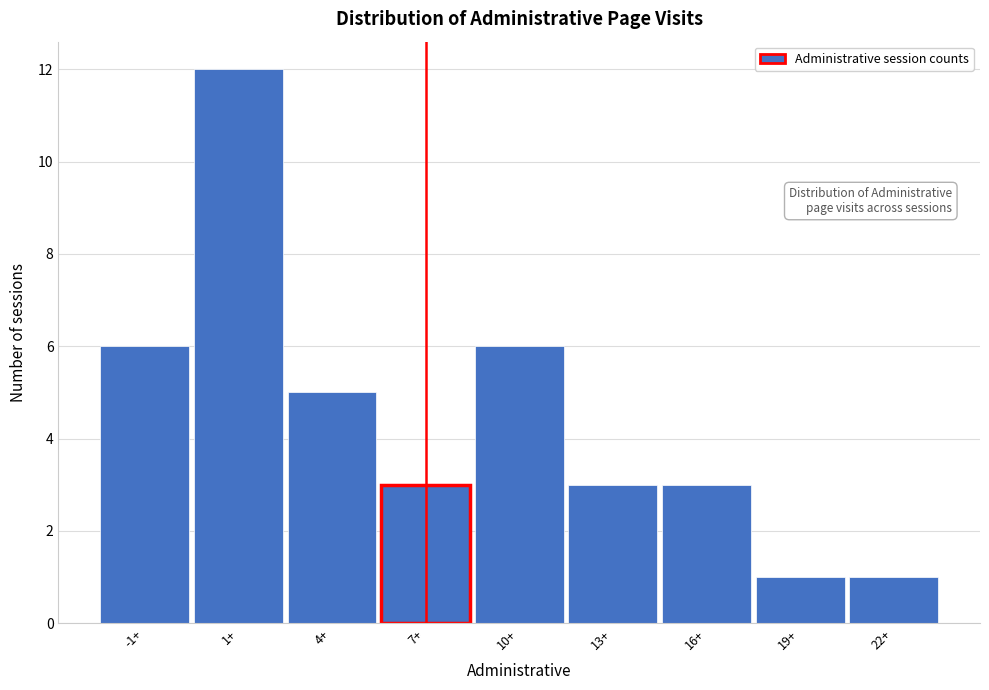

Reading left to right, transcribe all the data shown in this chart.

6	12	5	3	6	3	3	1	1